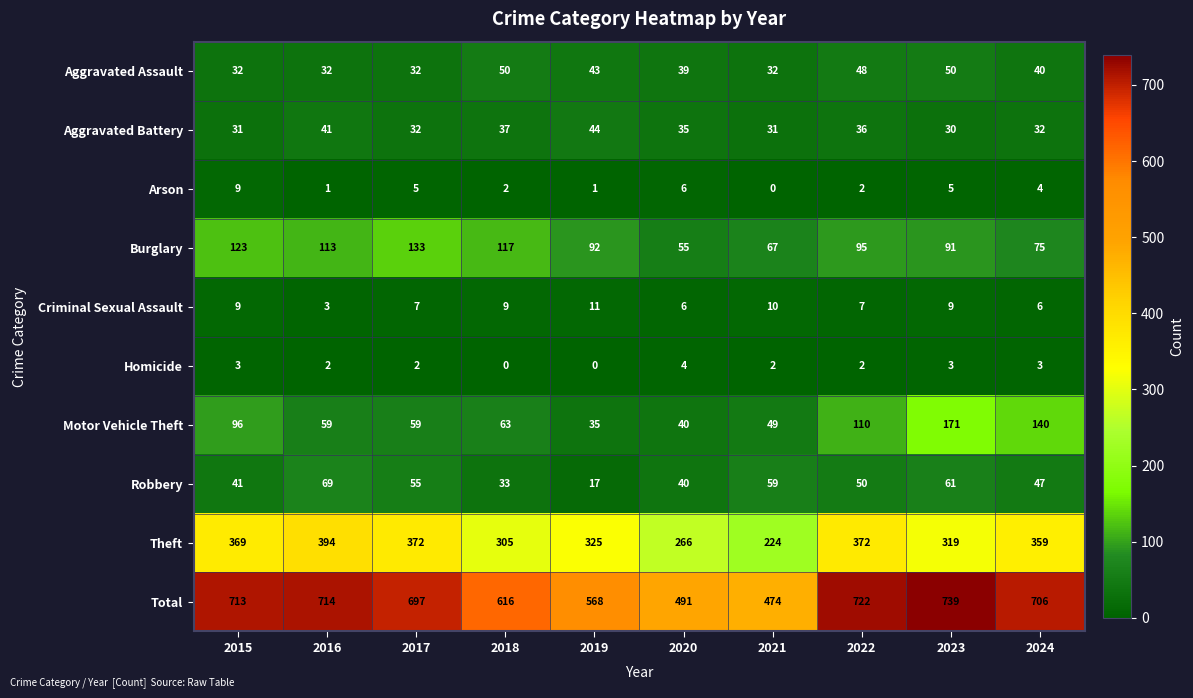

What is the sum of all Aggravated Battery values?

349